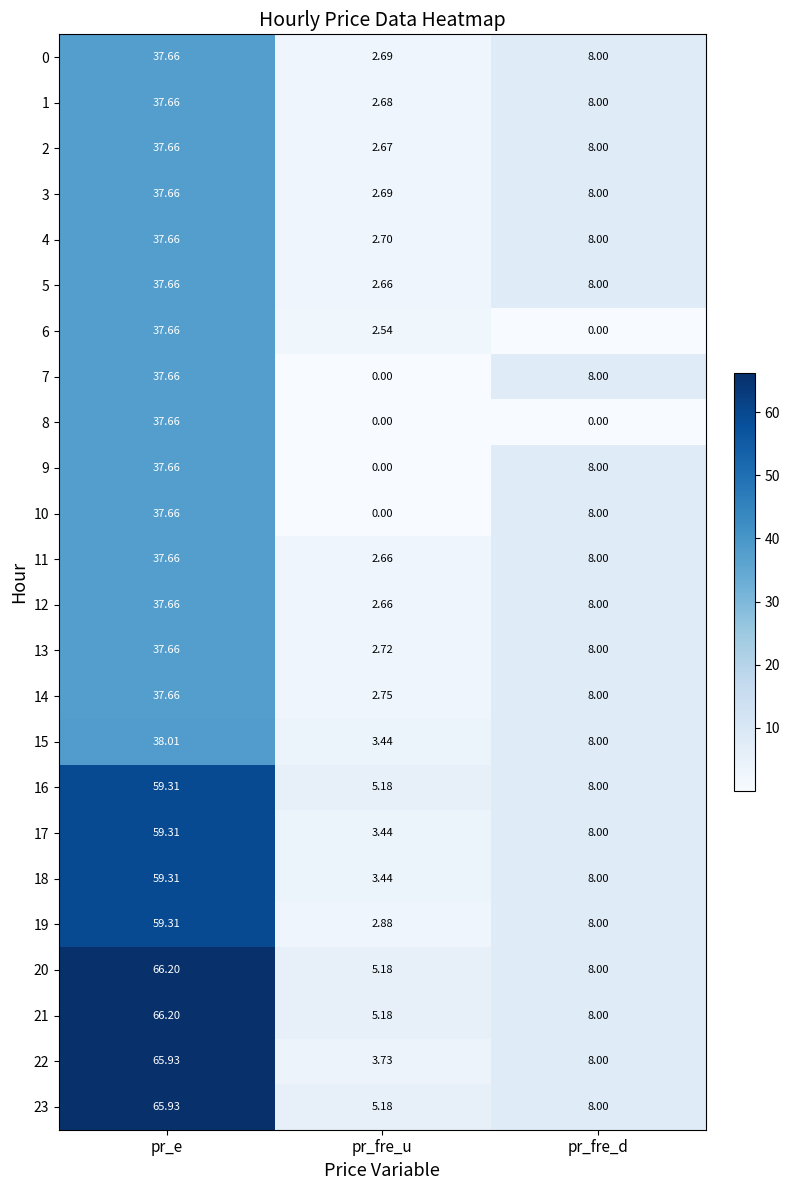

Where is 9 nearest to the value 18?

pr_fre_d